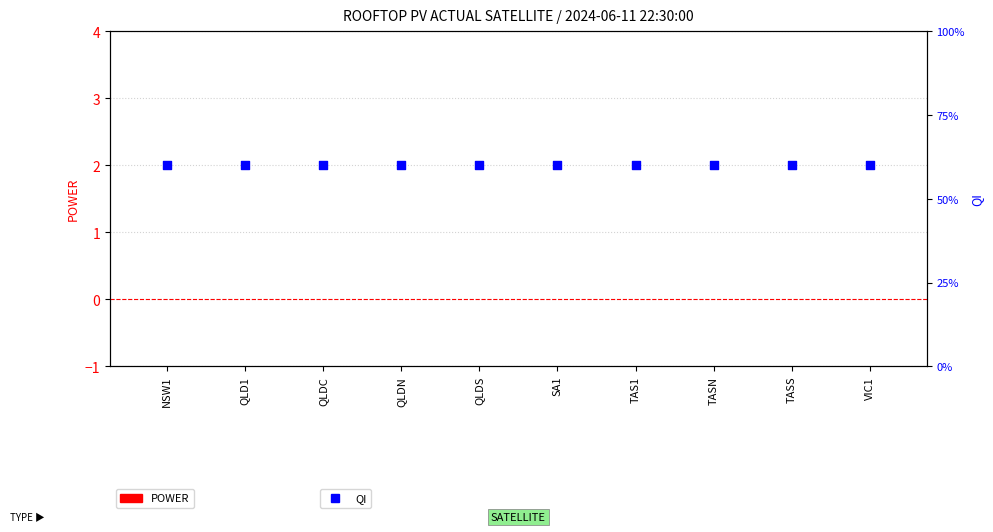

Which series contains the lowest Y value?

POWER